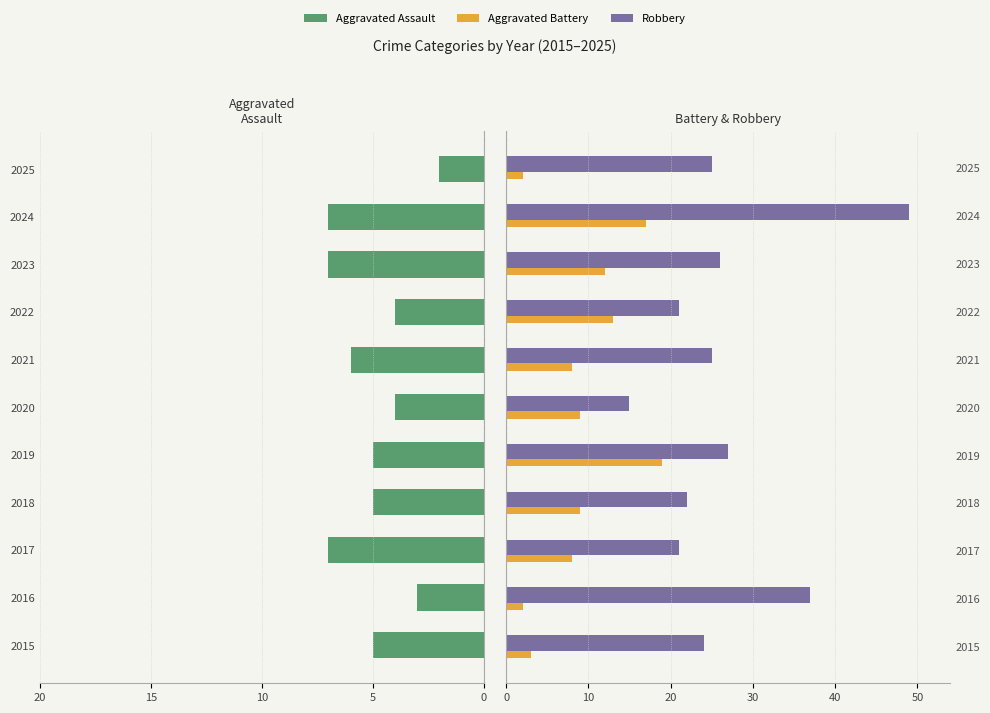

How many bars are there in each group?

3